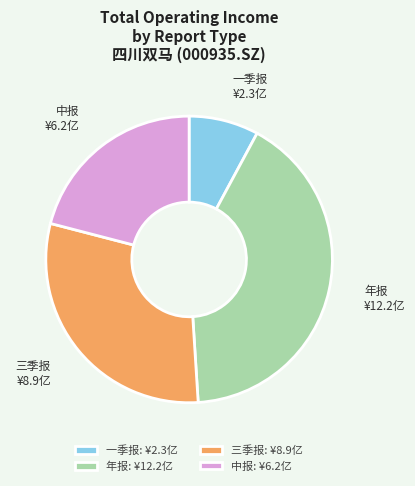

Which category has the smallest portion of the pie?

一季报